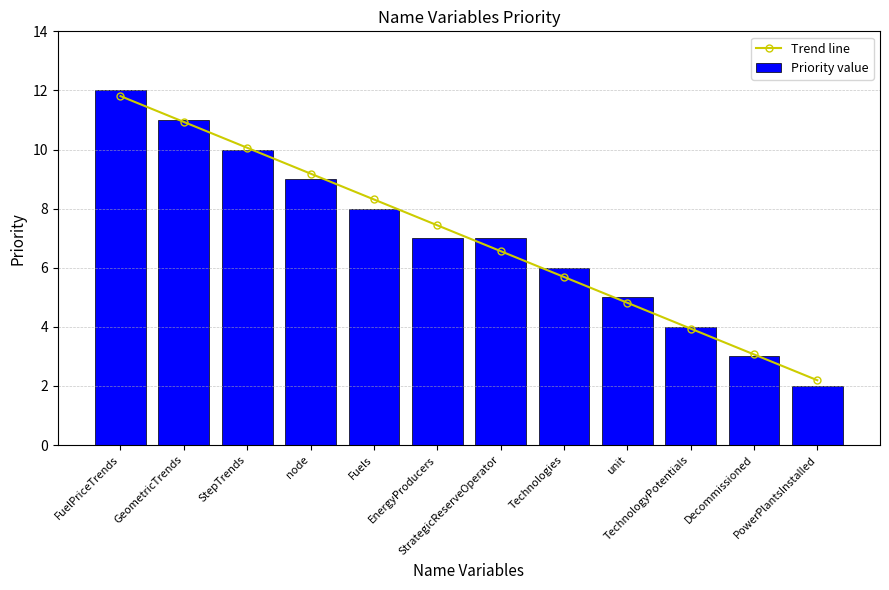

What is the label of the 8th bar from the left?

Technologies